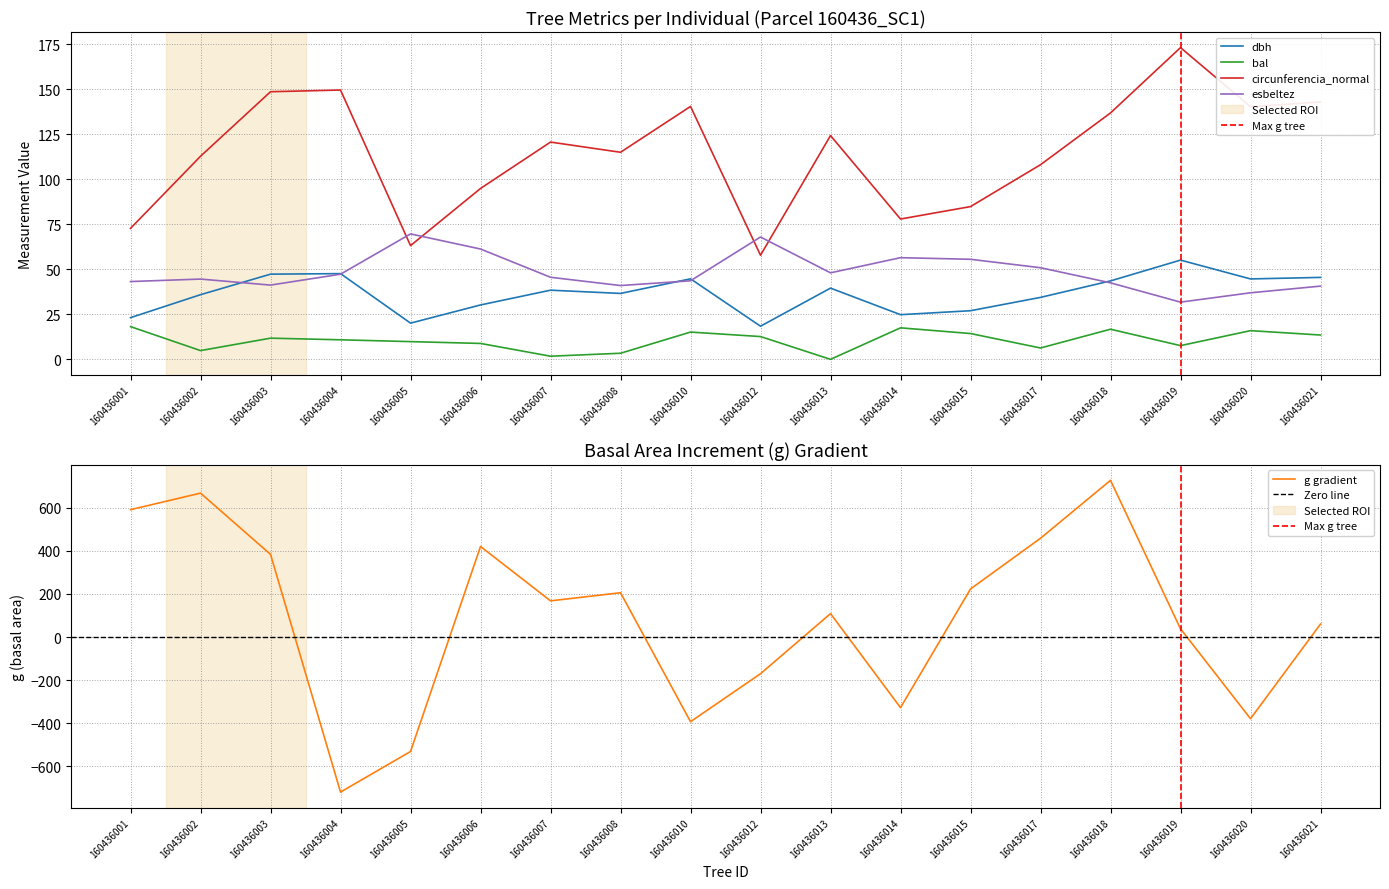

How many lines are shown in the chart?

4